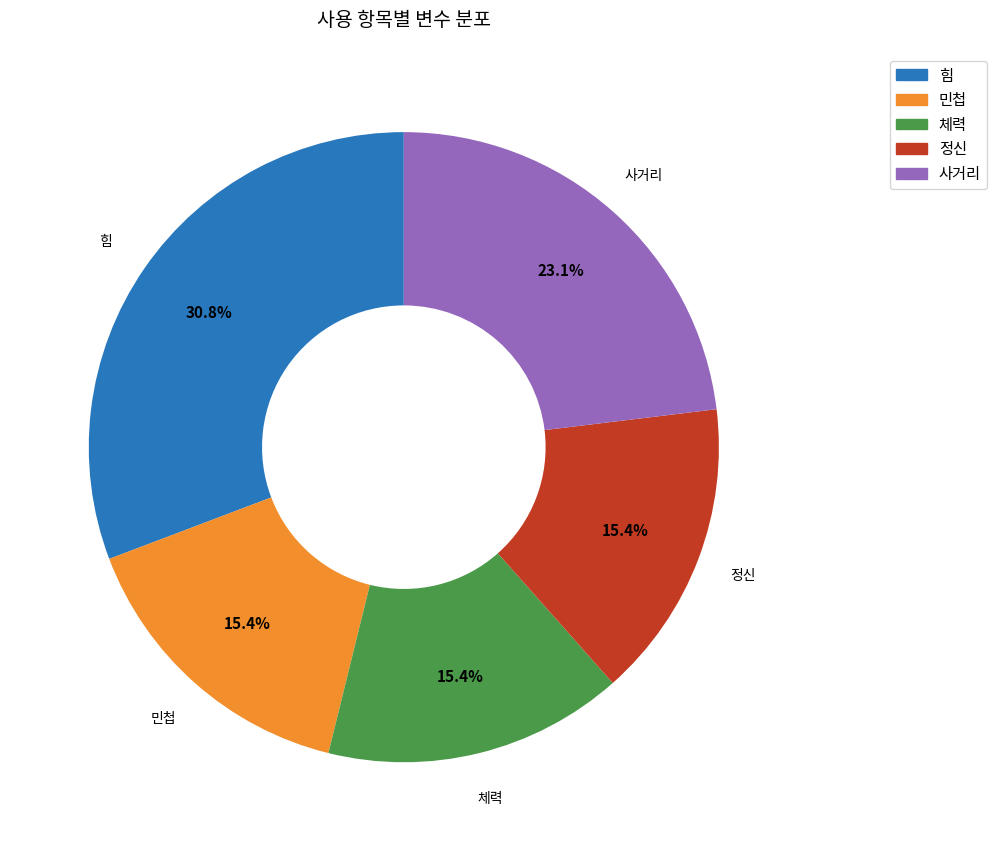

Count the number of slices in the pie.

5